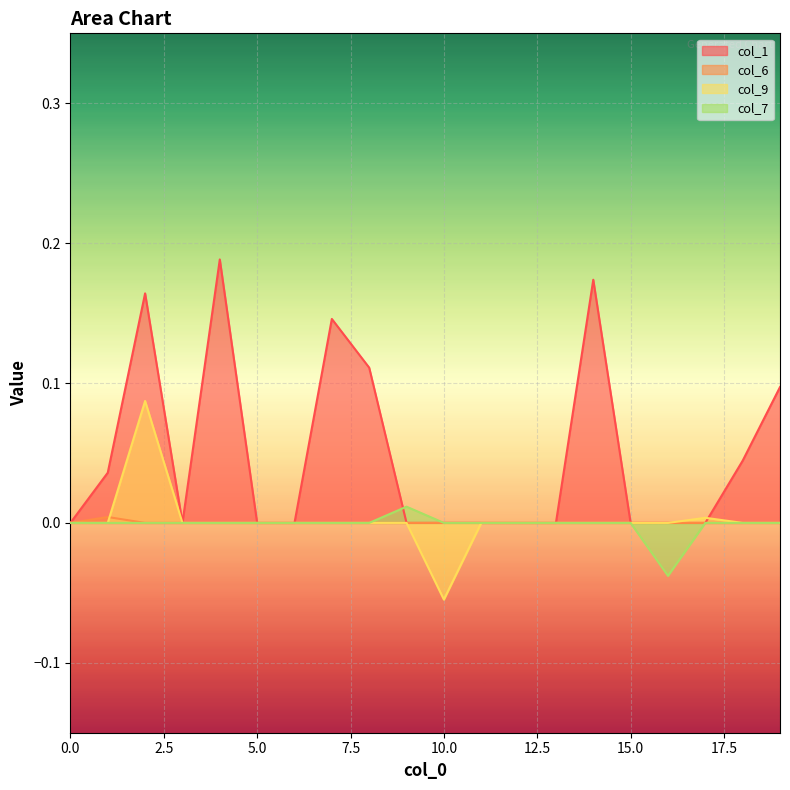

Is it true that col_7 equals 0.0 at 8?

False